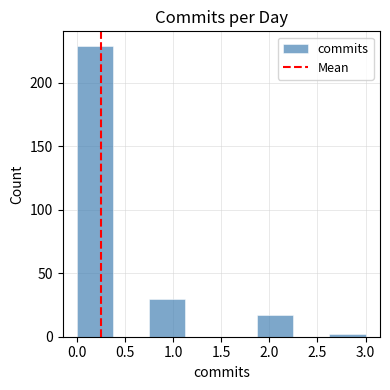

Reading left to right, list every bar in this chart as the range it spans on the x-axis followed by its height. Neither the bar edges nor the heights are printed on the chart, so give them approximately, as read against the axes.

0.000 to 0.375: 230
0.375 to 0.750: 0
0.750 to 1.125: 30
1.125 to 1.500: 0
1.500 to 1.875: 0
1.875 to 2.250: 15
2.250 to 2.625: 0
2.625 to 3.000: under 5